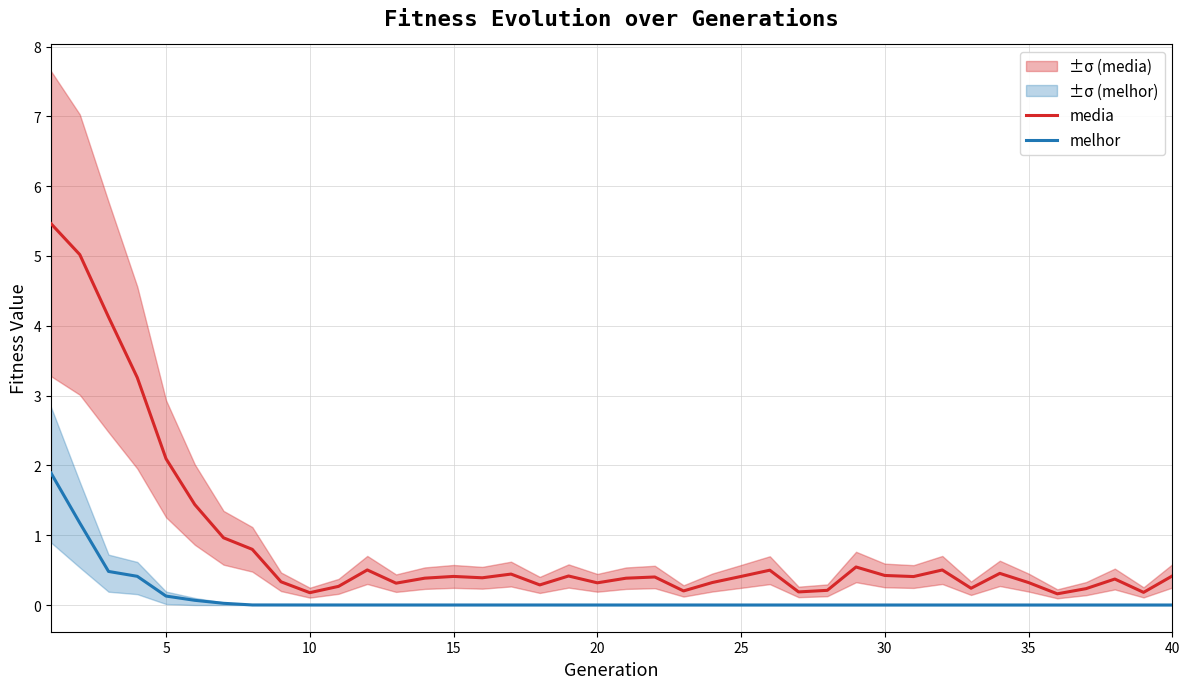

Where is media nearest to the value 2?

5